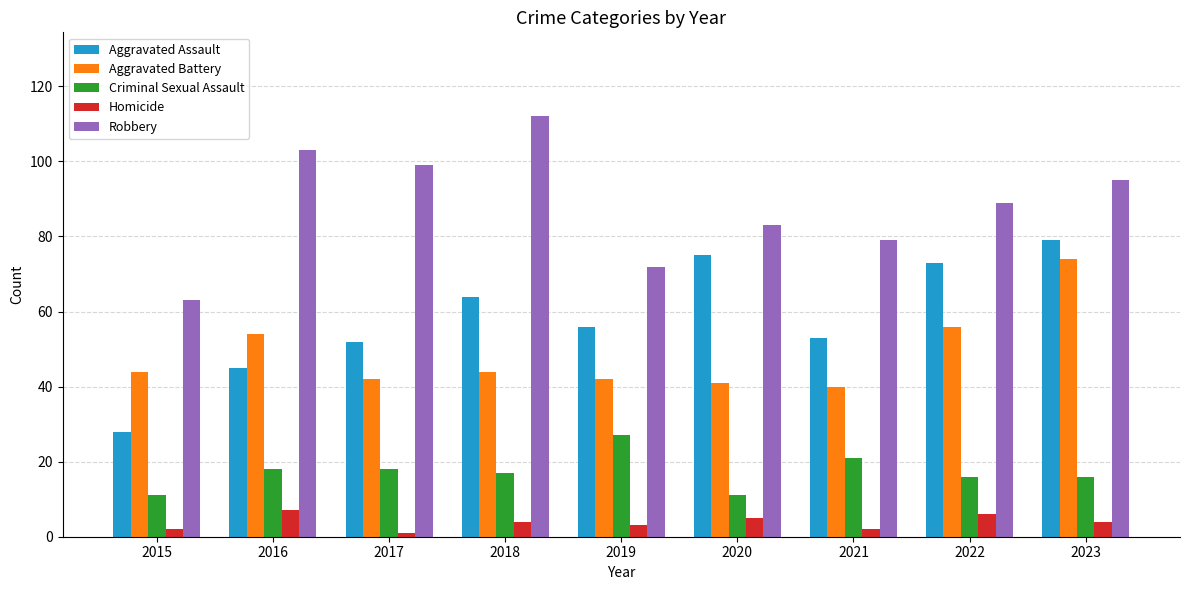

At which label does Robbery first exceed 89?

2016